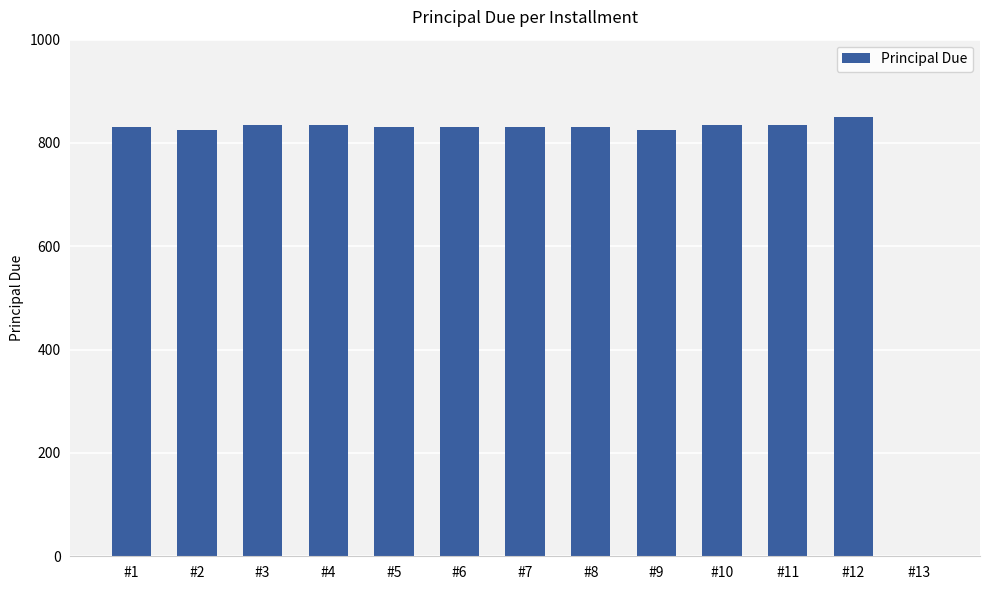

Count the number of categories in the chart.

13